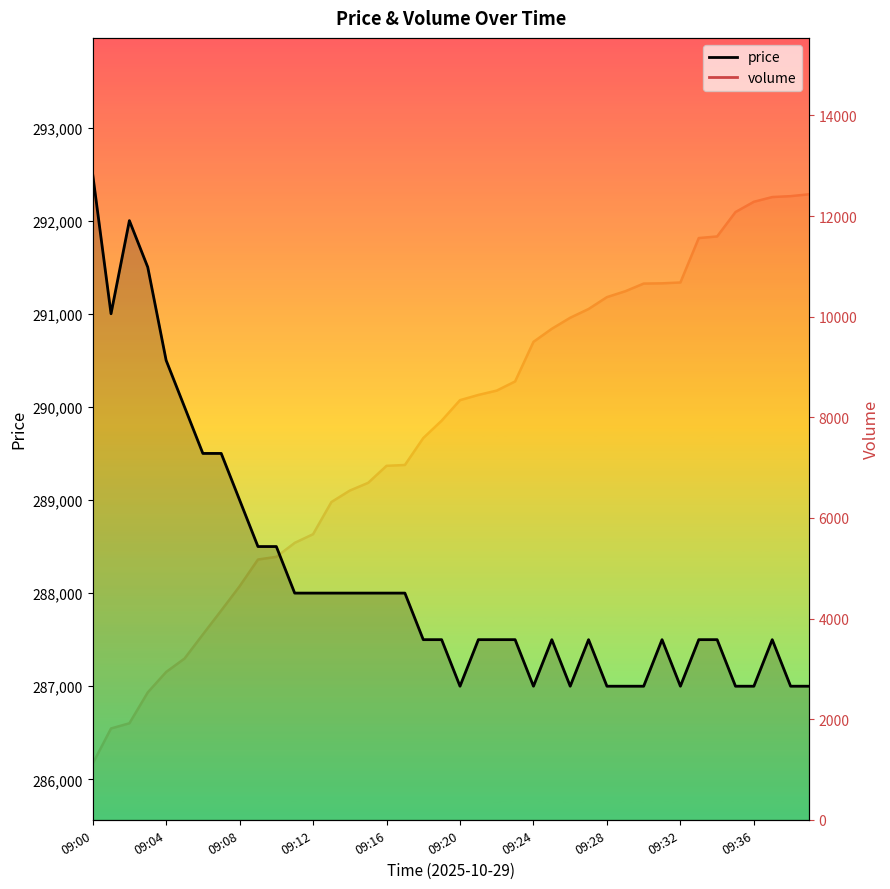

True or false: price has a value of 287000 at 09:39.

True